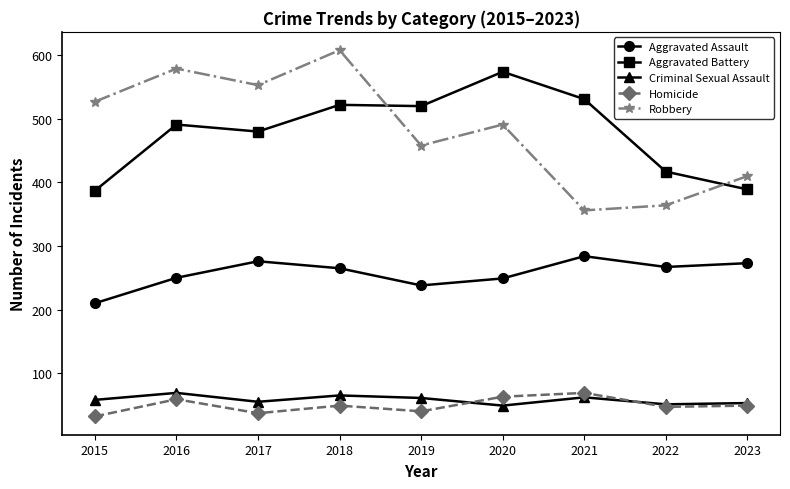

What is the minimum value for Homicide?

32